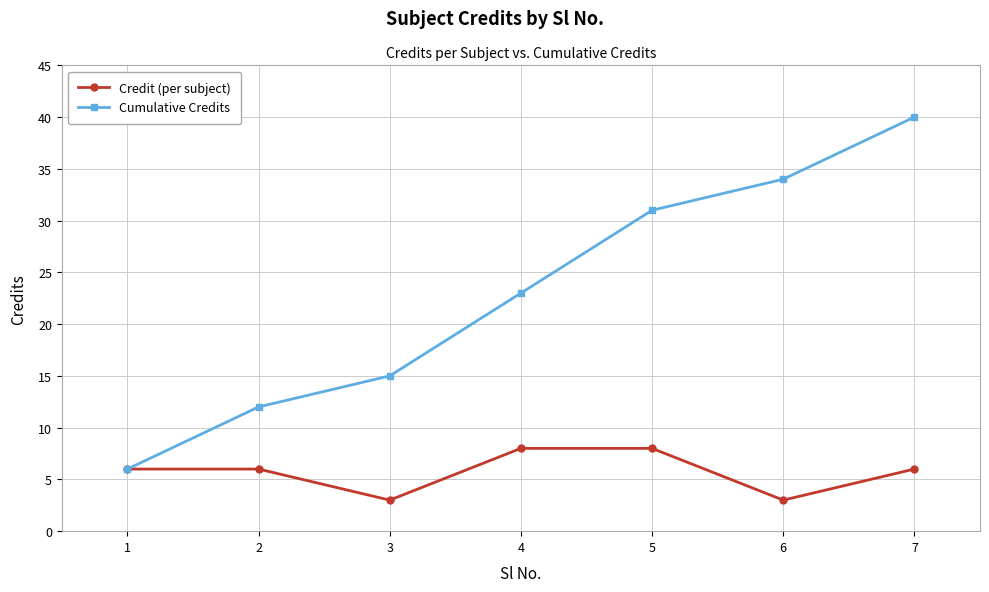

List the labels in order of Cumulative Credits value, smallest first.

1, 2, 3, 4, 5, 6, 7